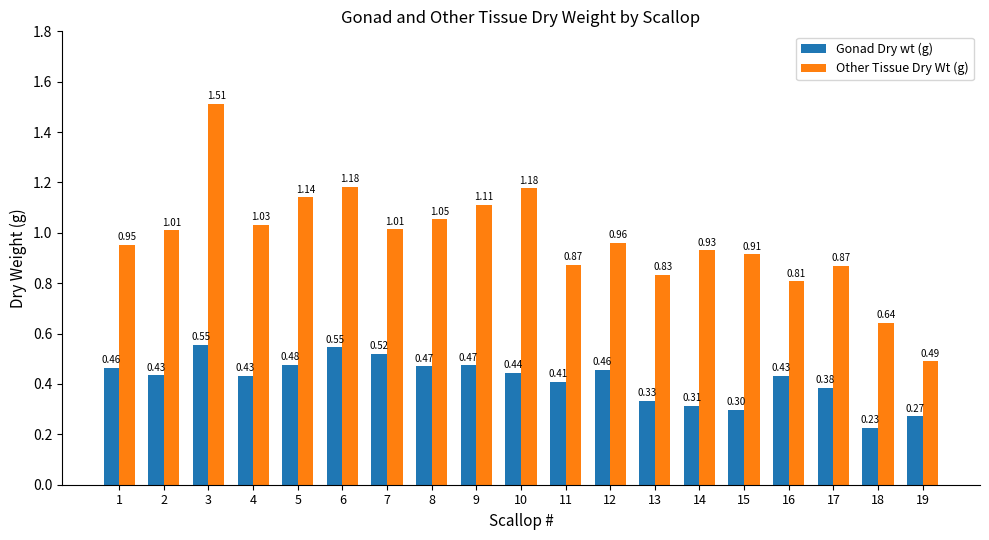

How many Gonad Dry wt (g) values are between 0 and 1?

19